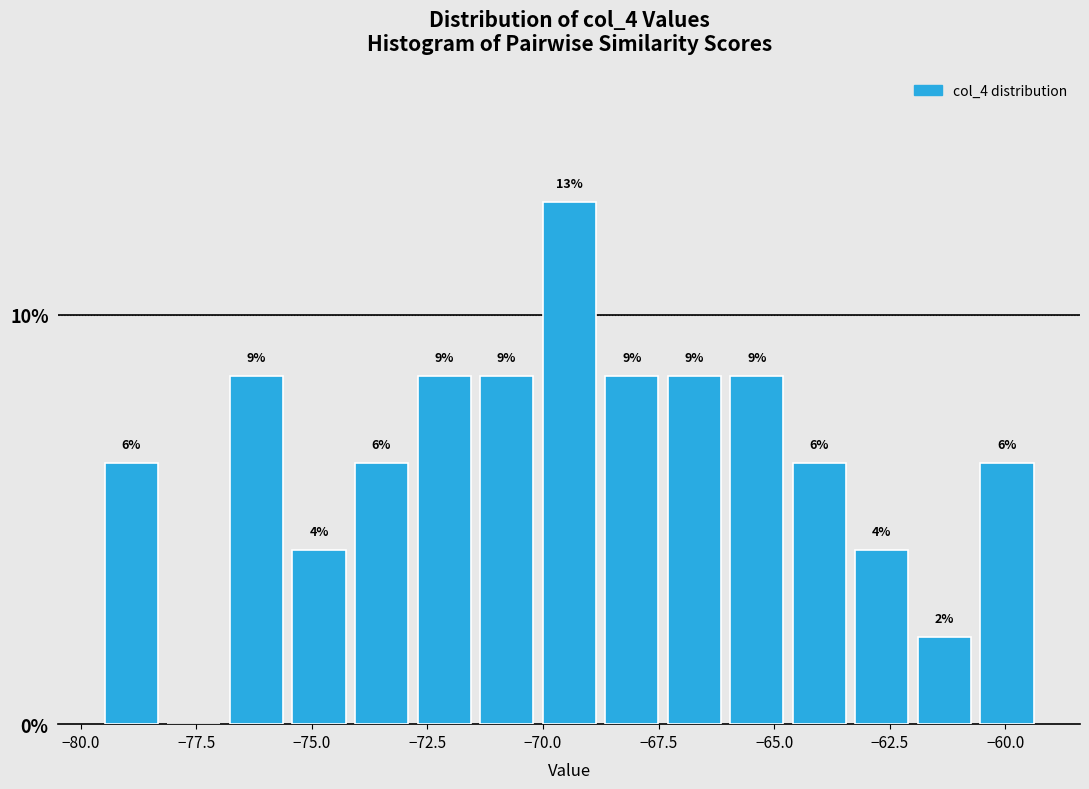

Read against the x-axis, roughly where is the centre of the tallest bar?

-69.5